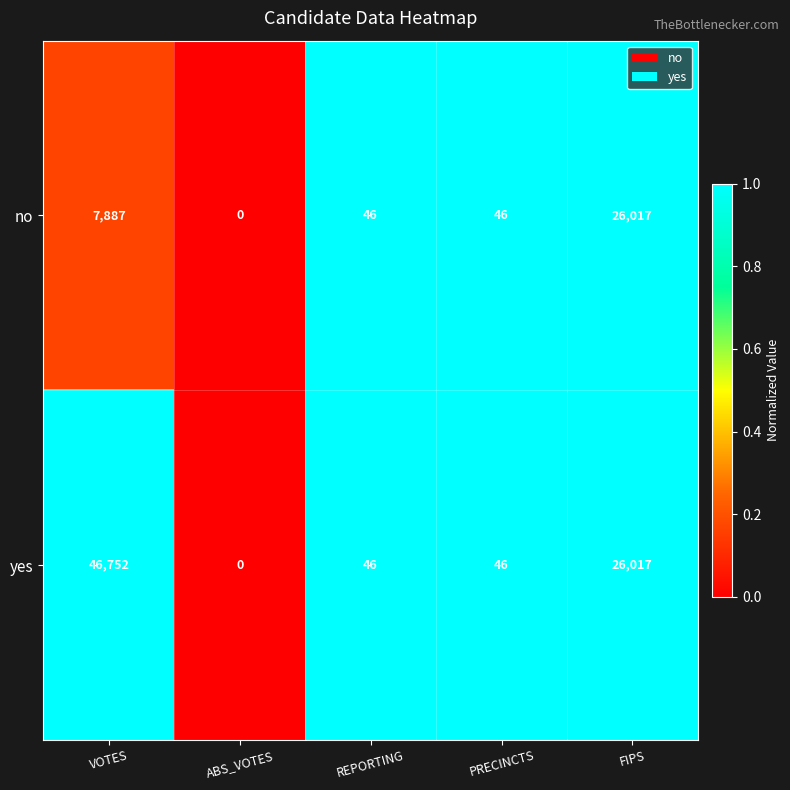

Which series has the largest total across all categories?

yes